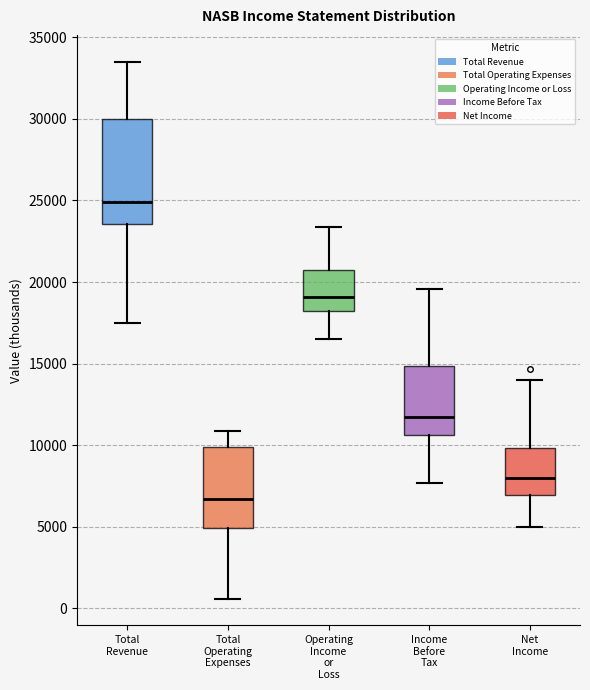

Where does the lower whisker of the box for Total Operating Expenses end on the y-axis? The values are not printed on the chart, so give them approximately, as read against the axis.

500